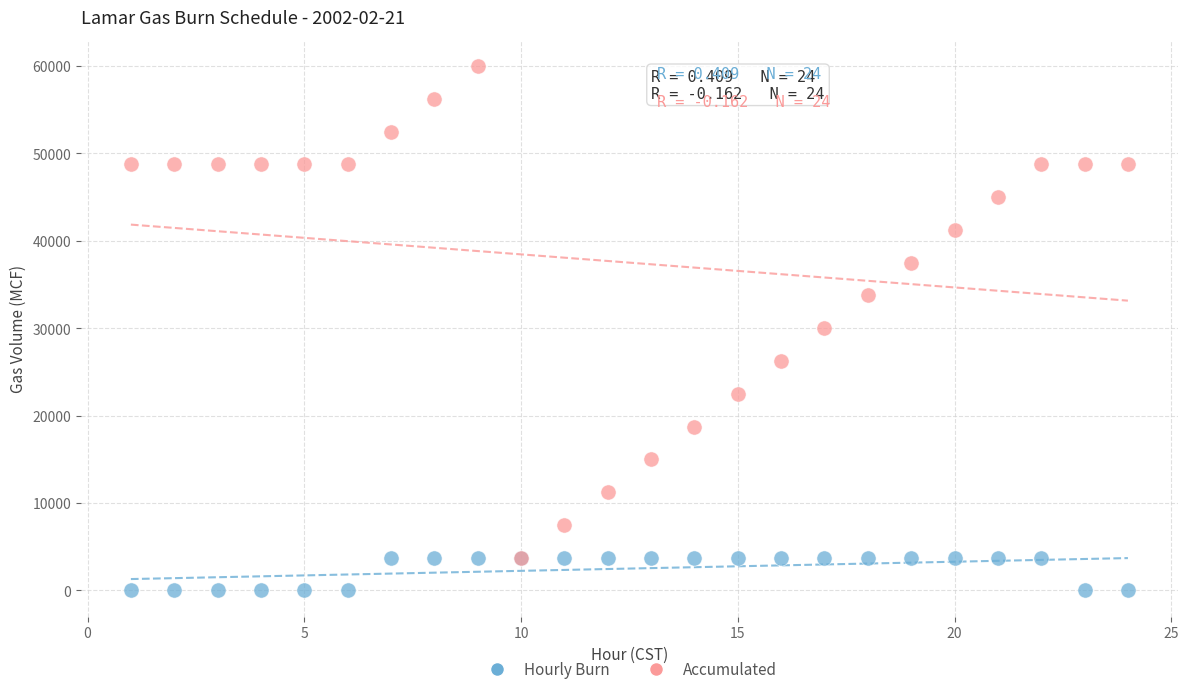

Which series contains the highest Y value?

Accumulated